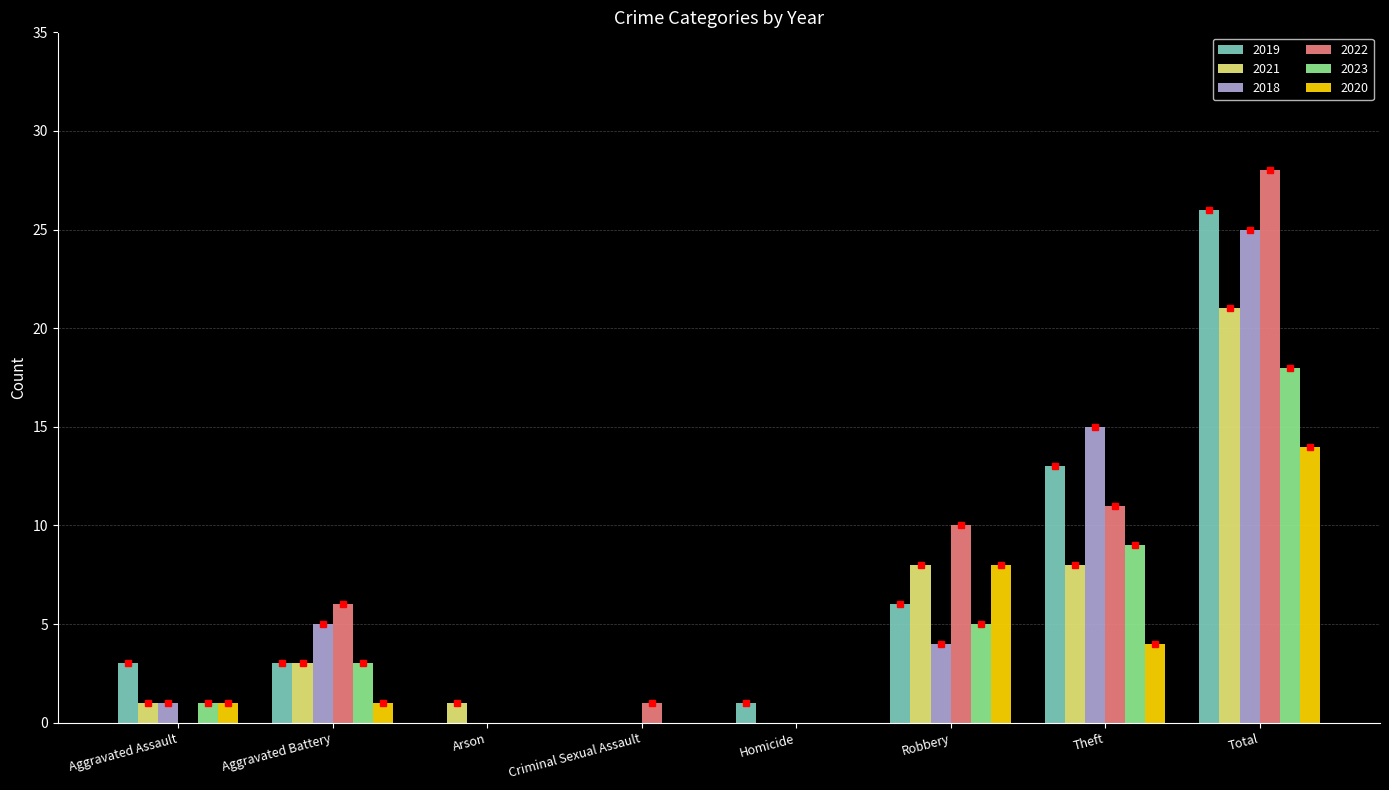

Is the value of 2018 at Aggravated Assault greater than the value of 2021 at Homicide?

Yes